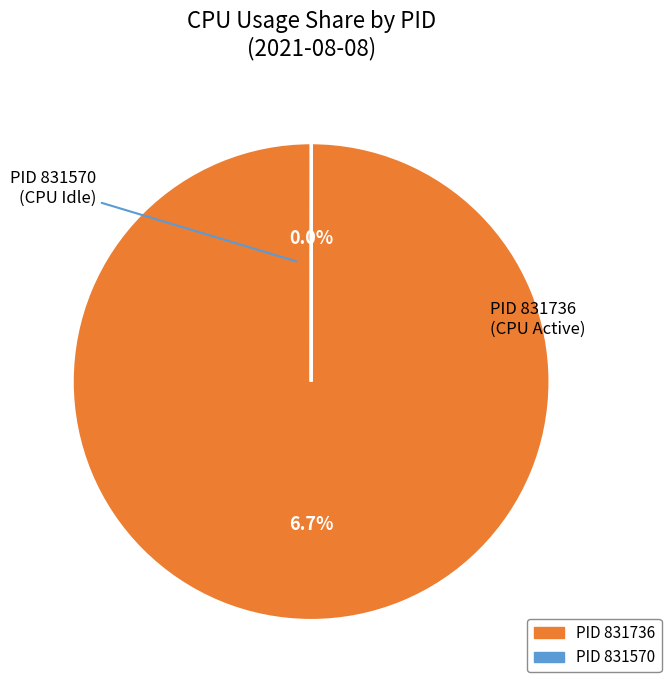

Which category has the smallest portion of the pie?

831570